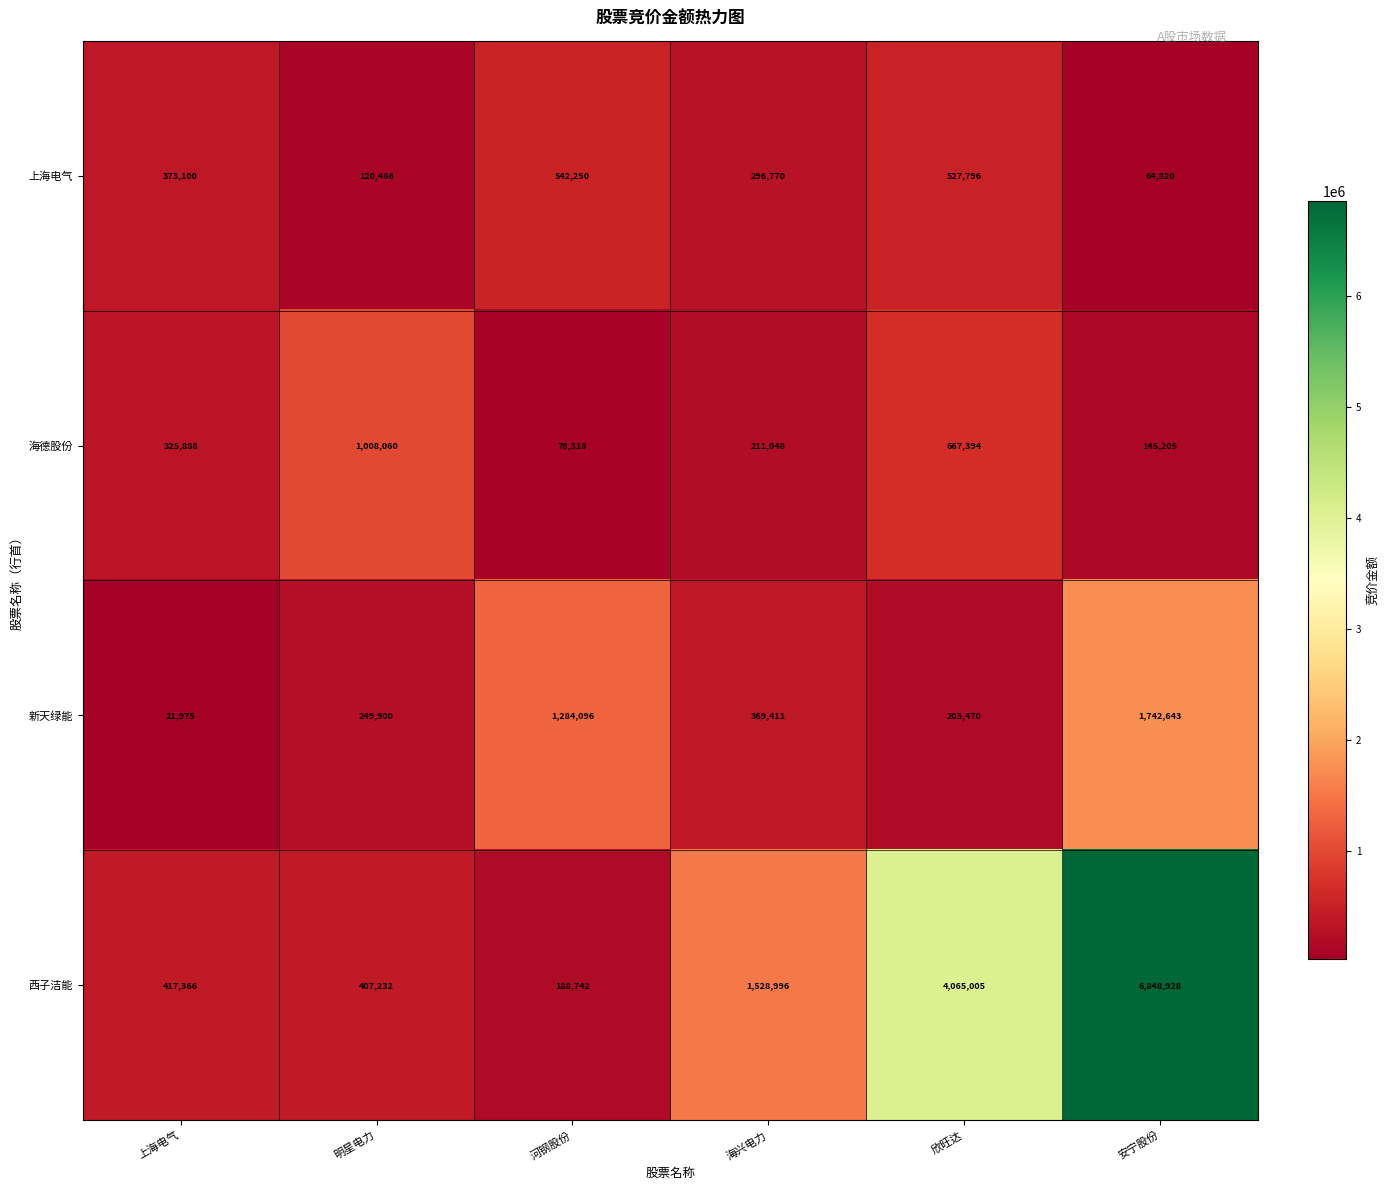

What is the total value across all series at 欣旺达?

5463665